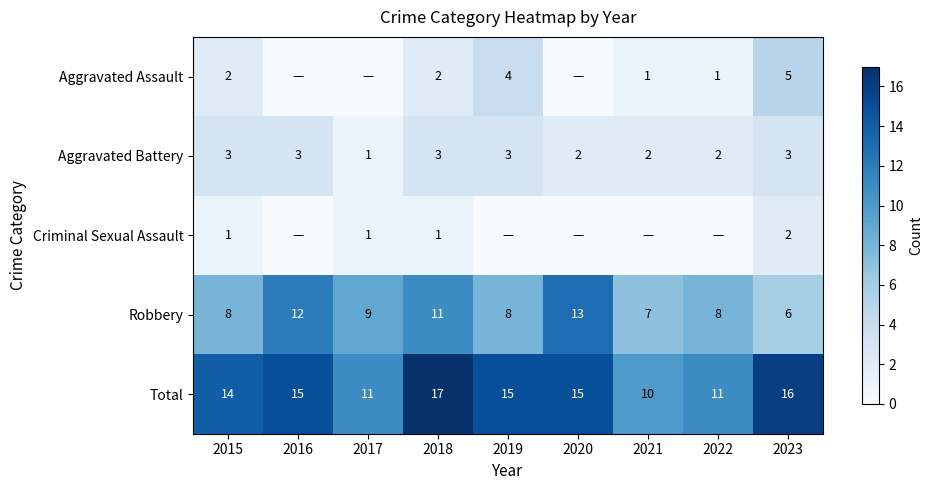

At which label is Total closest to 13?

2015